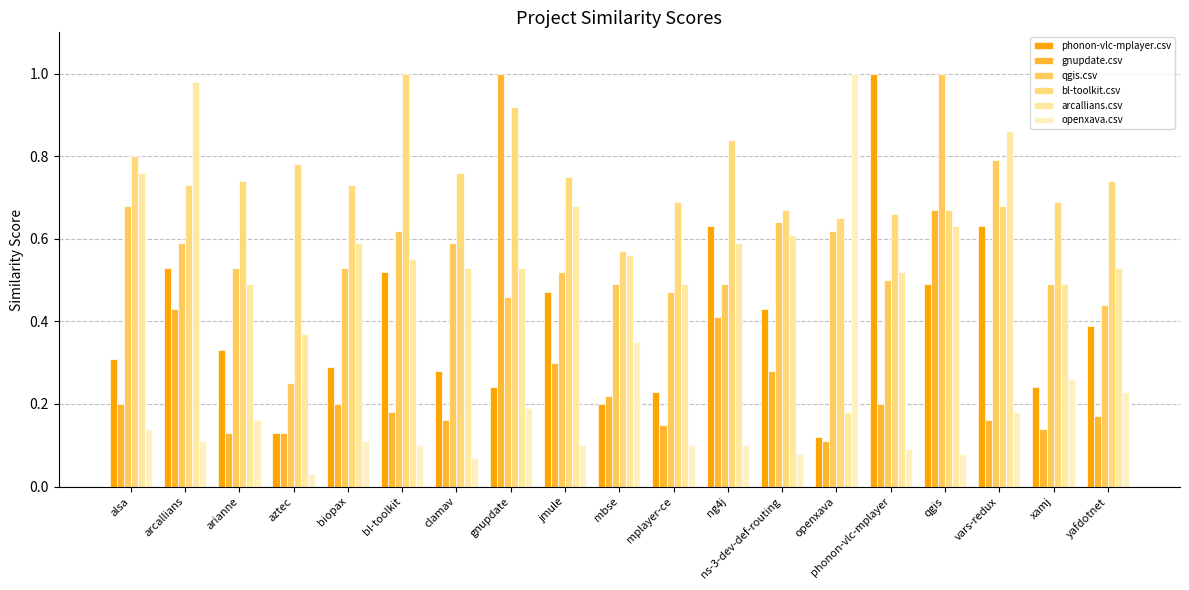

How many distinct data groups are displayed?

6